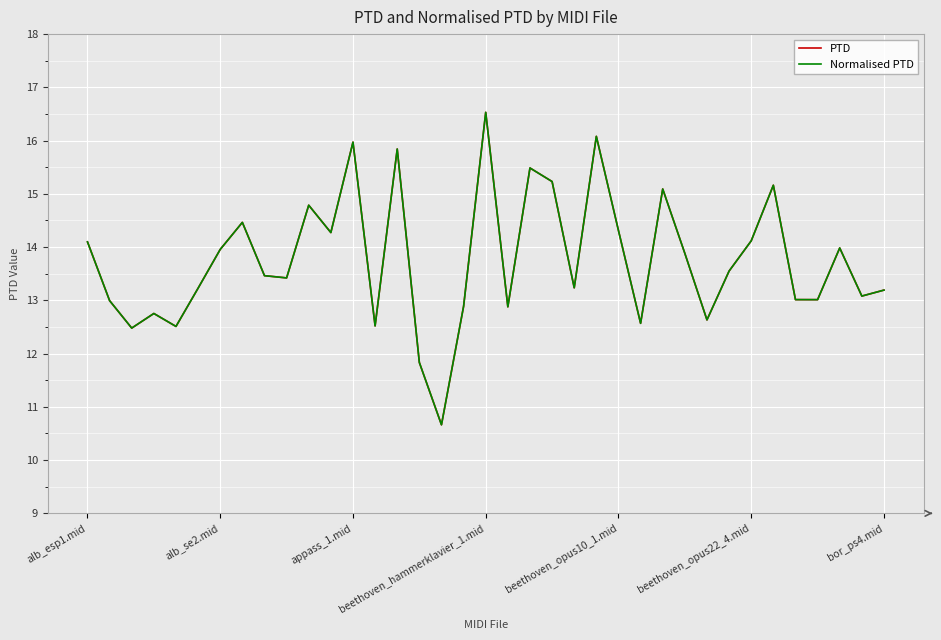

What is the value of the PTD point at the 36th from the left?

13.1